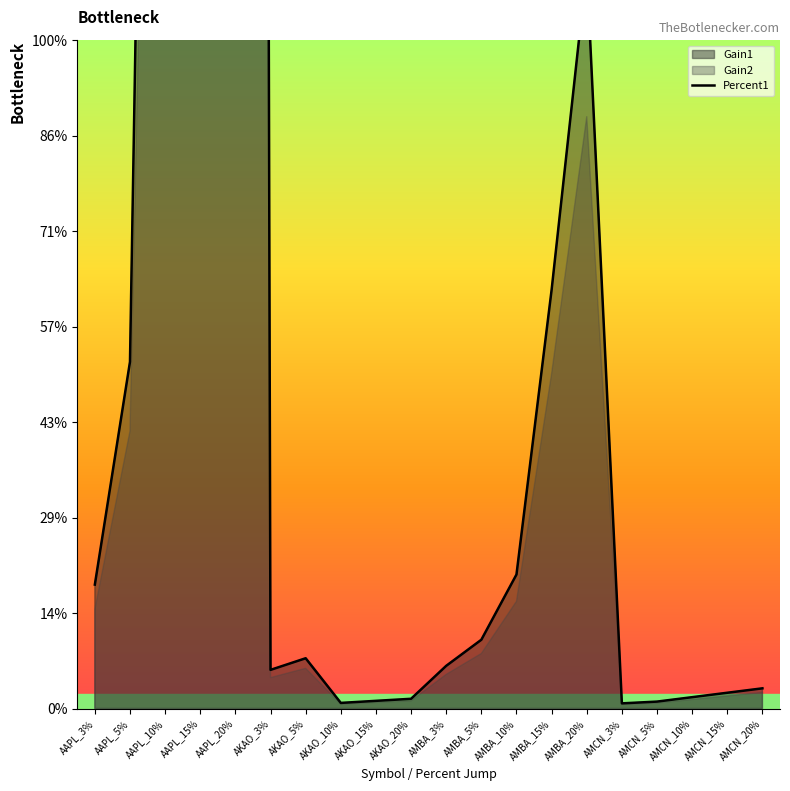

At which label is the value closest to 134?

AAPL_15%